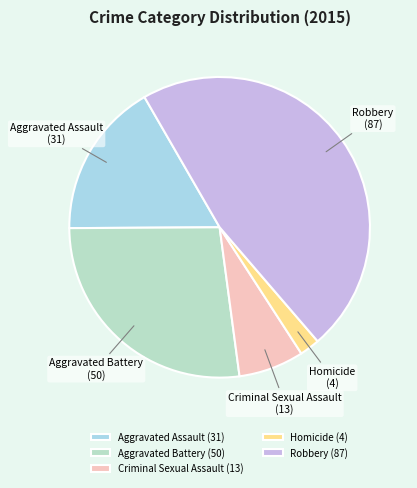

Do Aggravated Battery and Aggravated Assault together represent more than half of the pie?

No